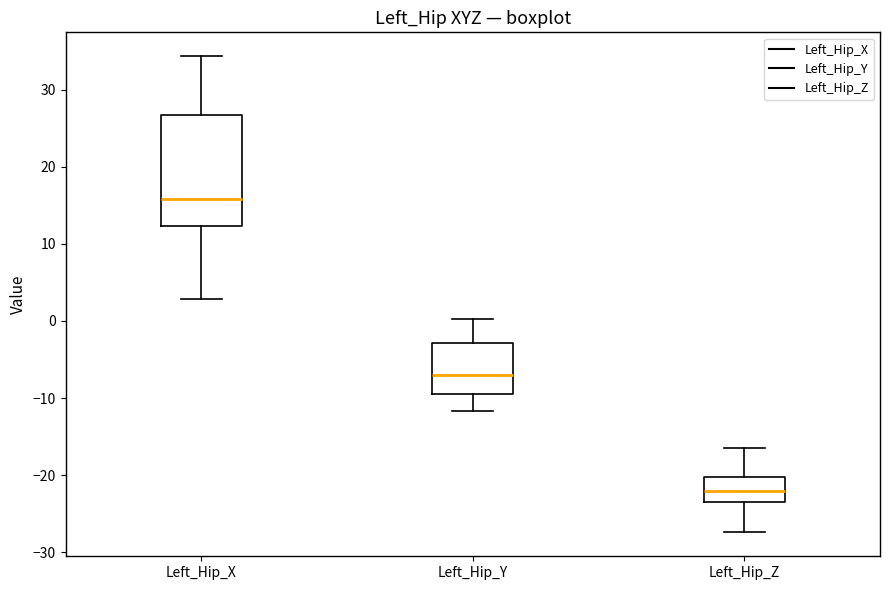

Which box's median line is the highest?

Left_Hip_X